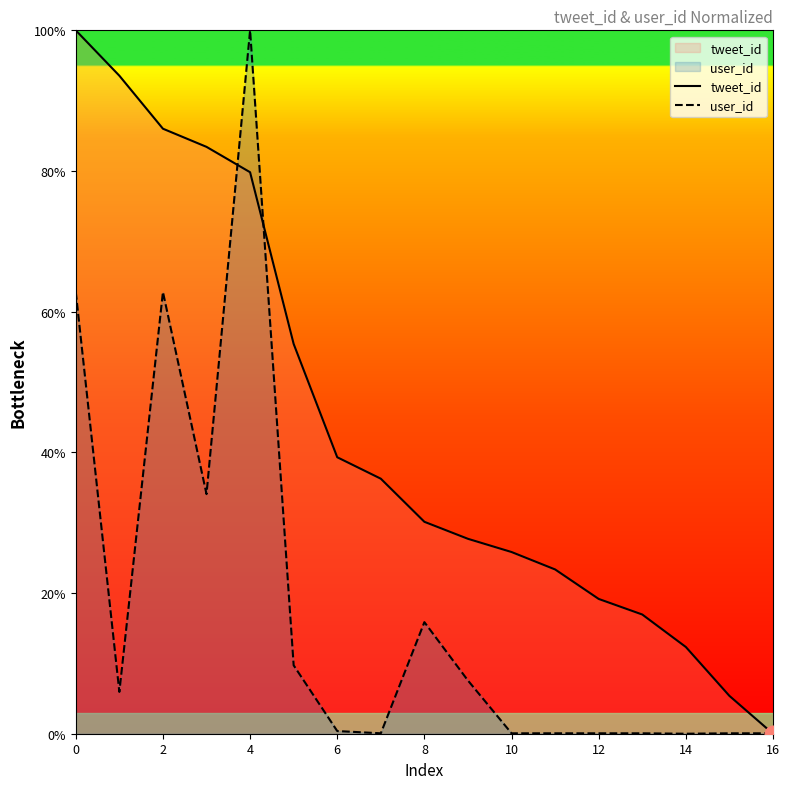

Between 2 and 10, which series saw the biggest shift?

user_id